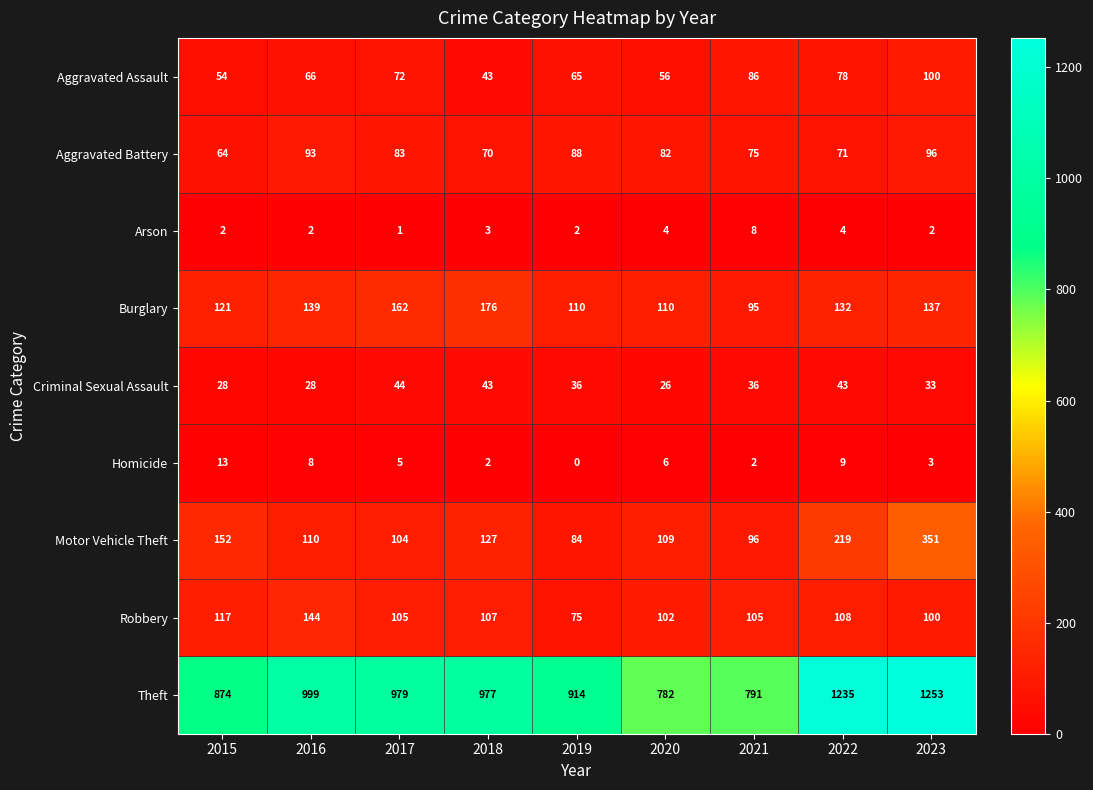

Rank the series at 2019 from highest to lowest value.

Theft, Burglary, Aggravated Battery, Motor Vehicle Theft, Robbery, Aggravated Assault, Criminal Sexual Assault, Arson, Homicide